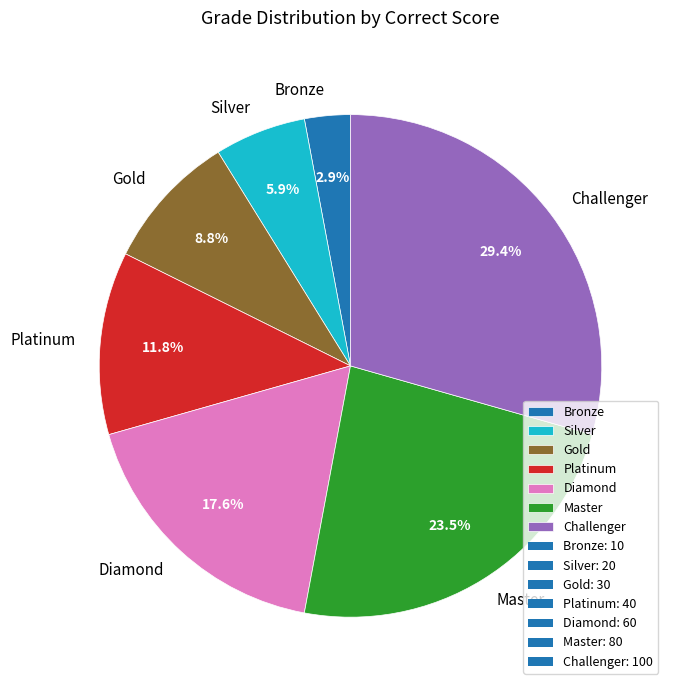

Is there a majority slice in this chart?

No